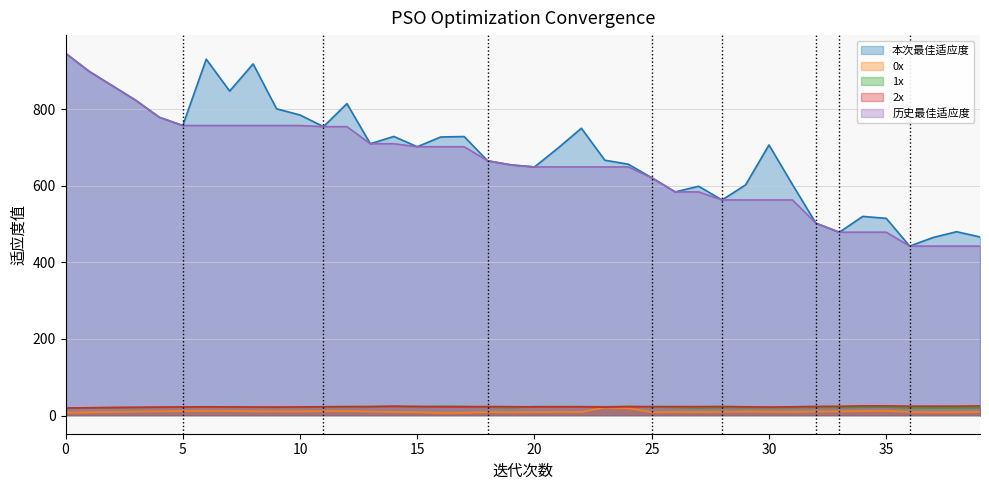

Is it true that 历史最佳适应度 equals 665.1 at 18?

True